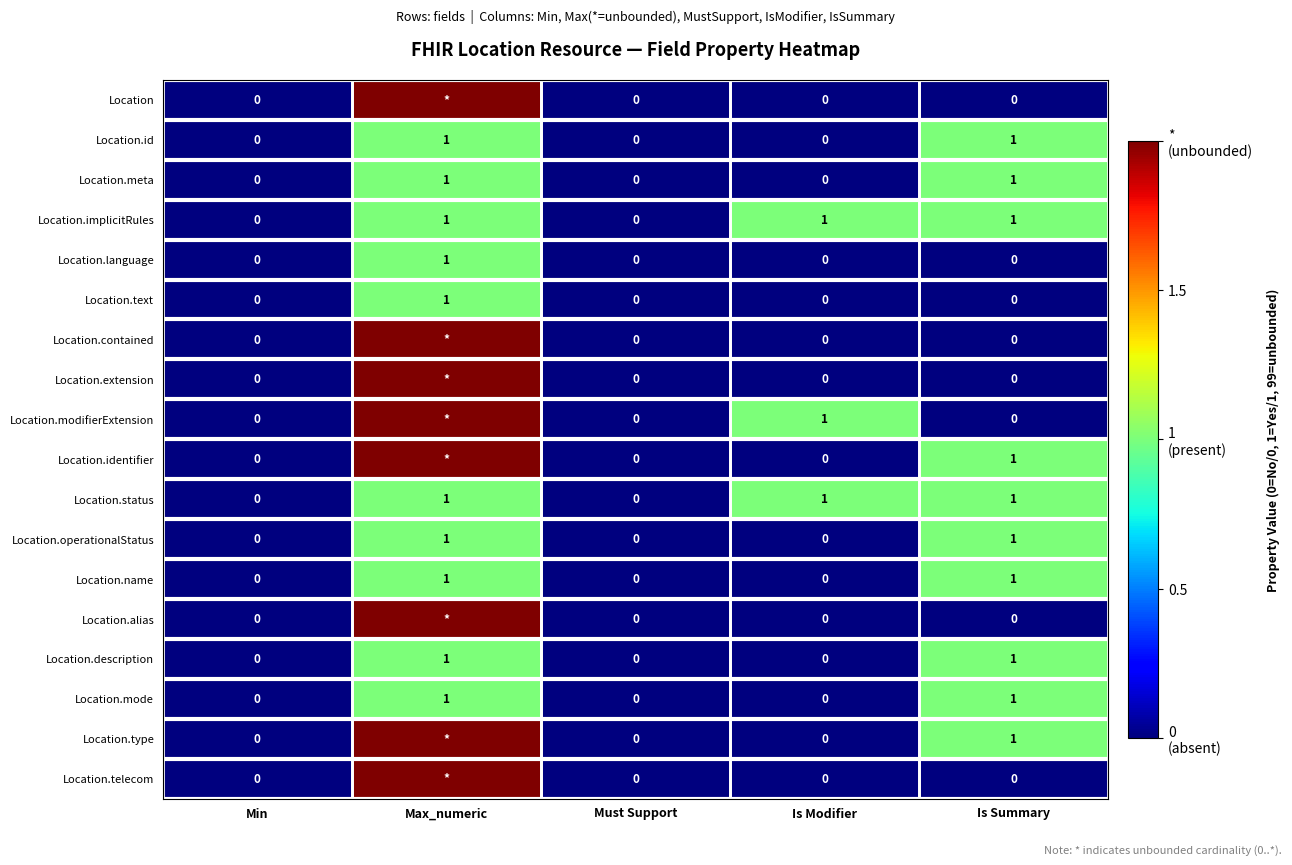

How many values in the Location.name series exceed 0?

2